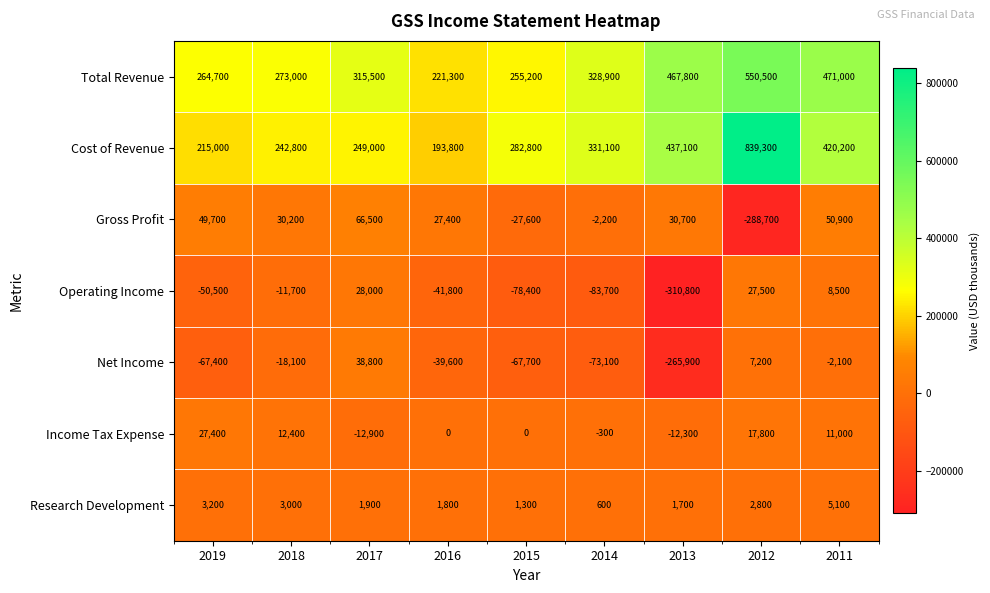

At how many categories does at least one series exceed 57925?

9